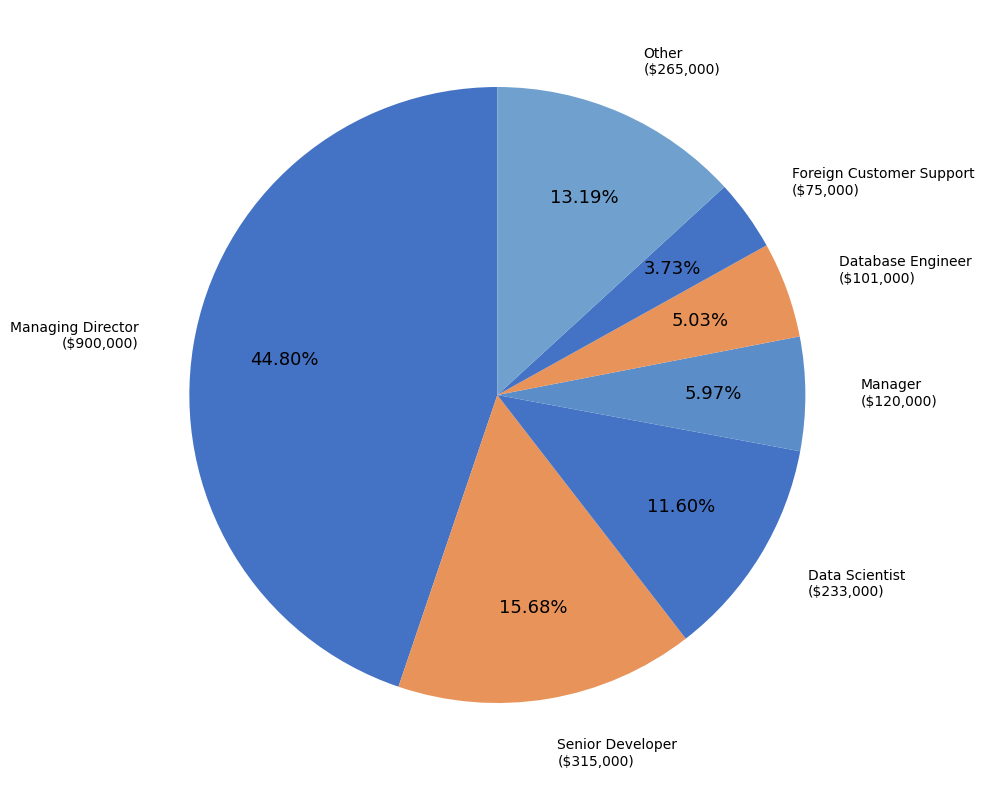

Is Data Scientist the majority of the pie?

No